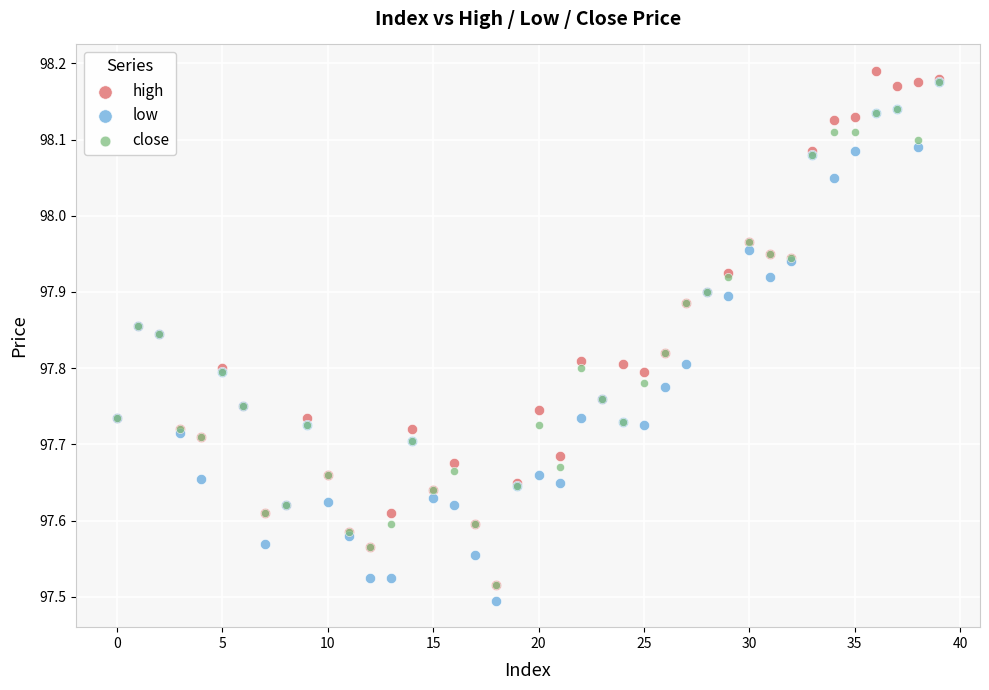

What are all the series names shown in the legend?

high, low, close